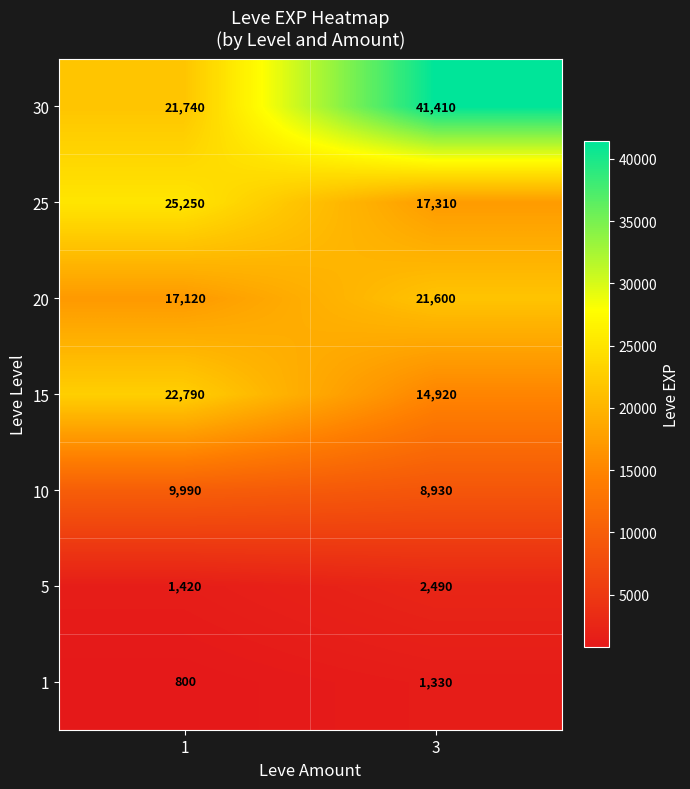

Read the 10 value at 1.

9990